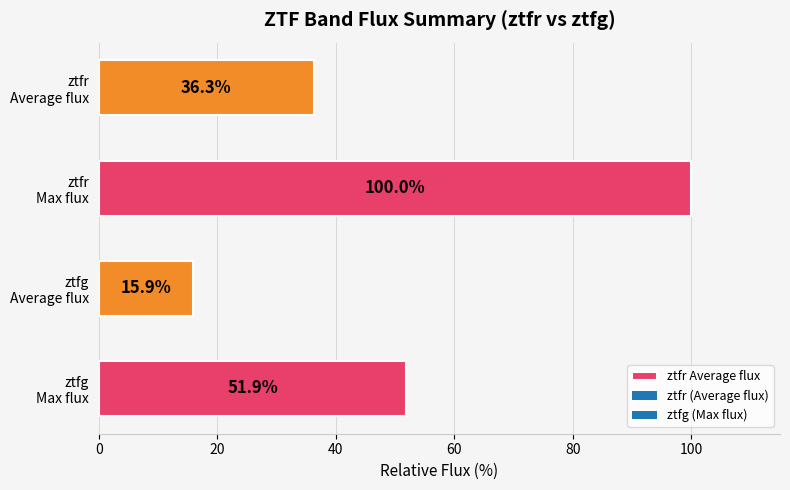

What is the smallest value displayed?

15.9